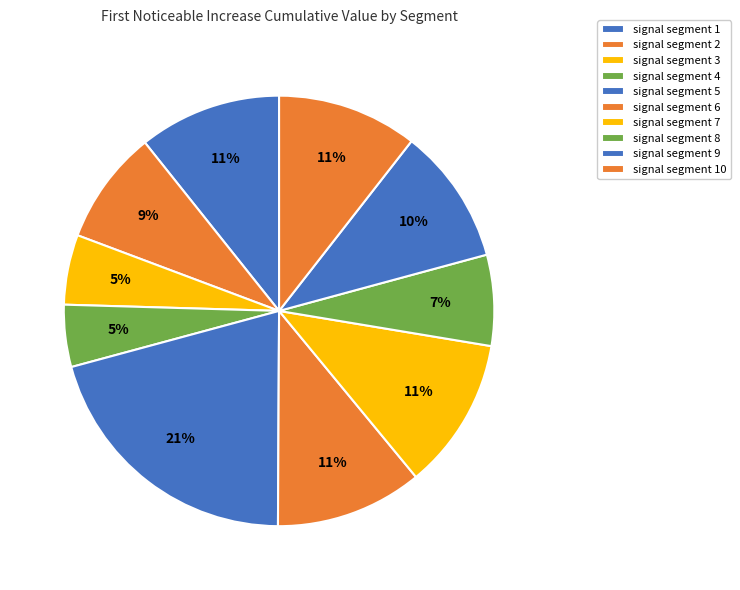

Which category has the smallest portion of the pie?

signal segment 4